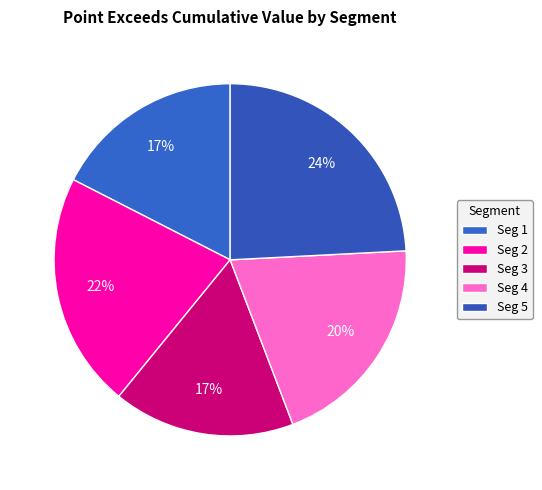

How many slices are in this pie chart?

5